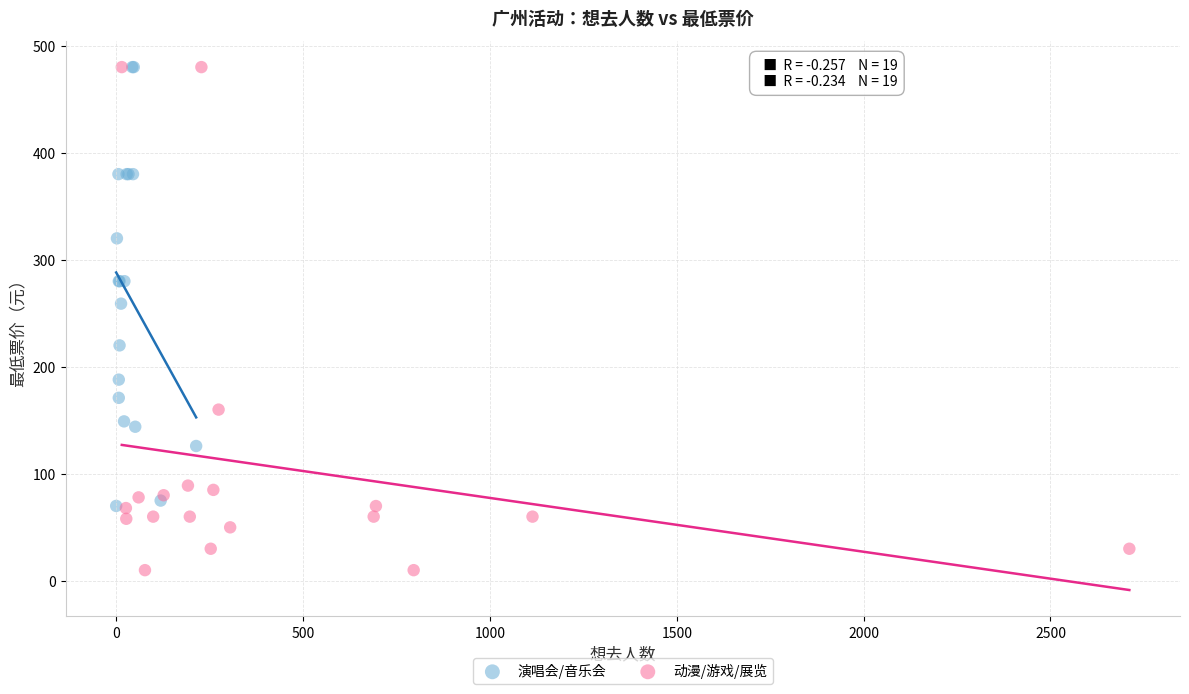

Which series has the largest Y range (max minus min)?

动漫/游戏/展览